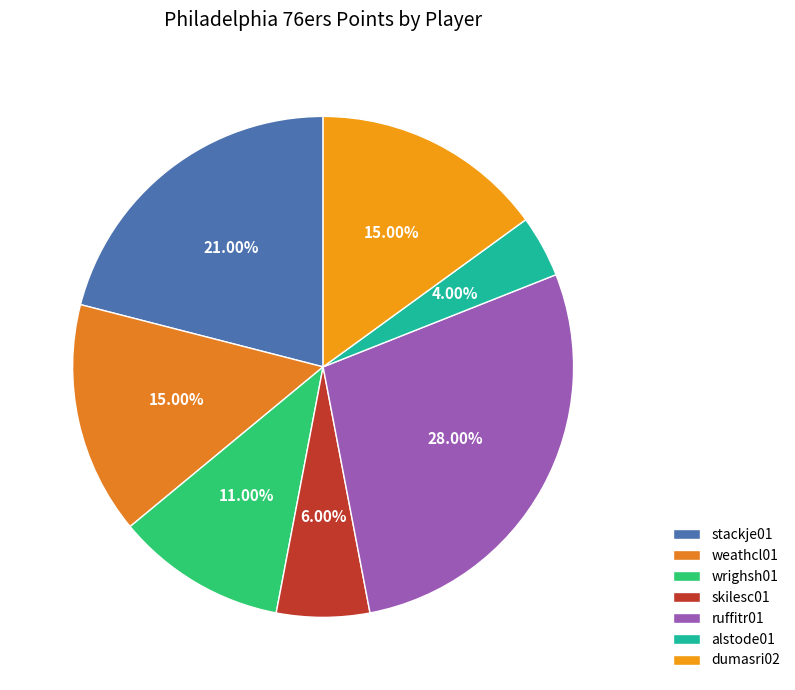

What percentage is the skilesc01 slice, to the nearest percent?

6%